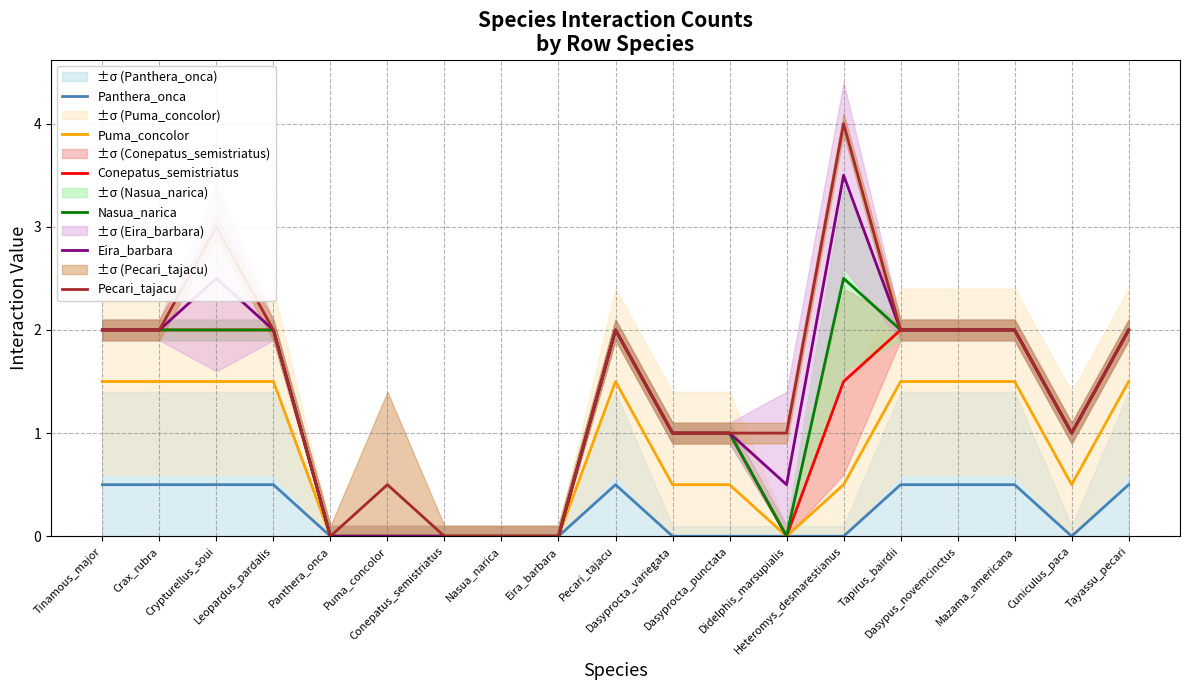

Between Tayassu_pecari and Nasua_narica, which is larger?

Tayassu_pecari